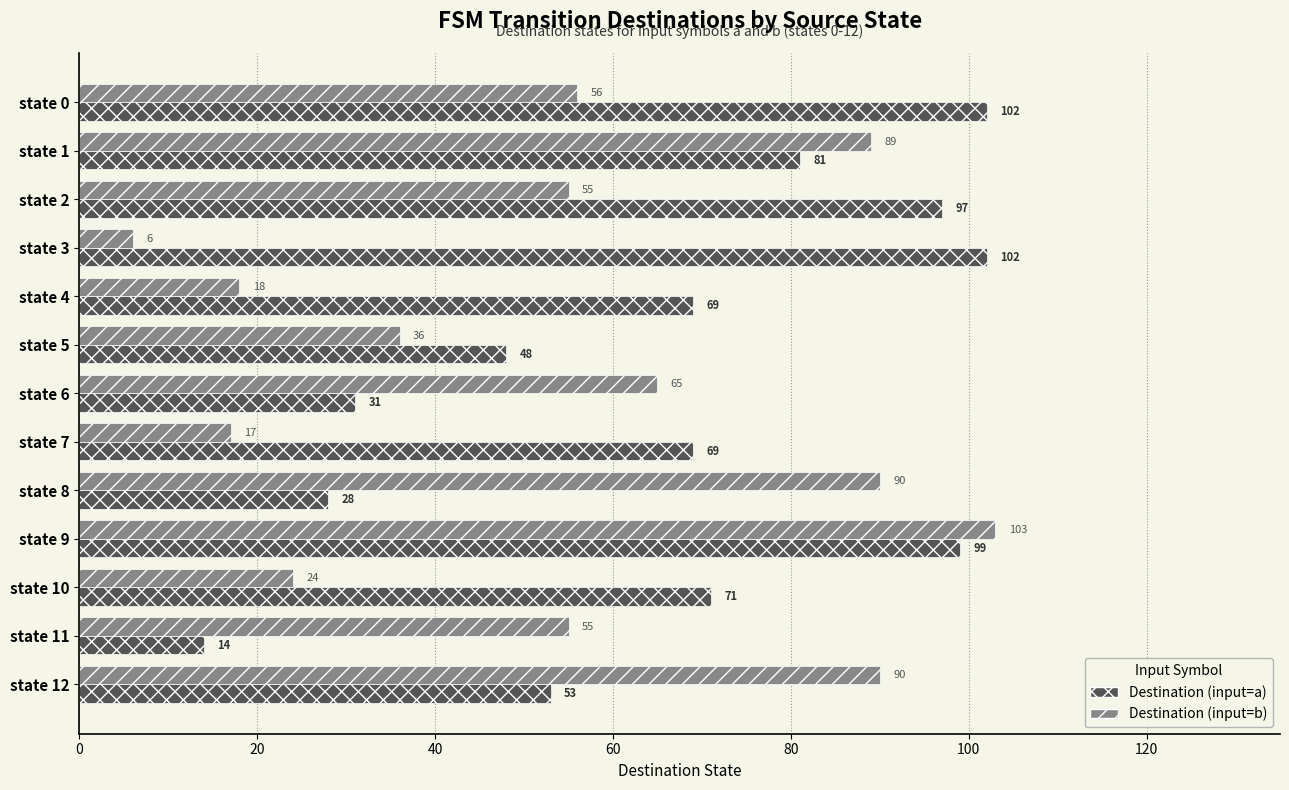

What is the total value across all series at state 11?

69